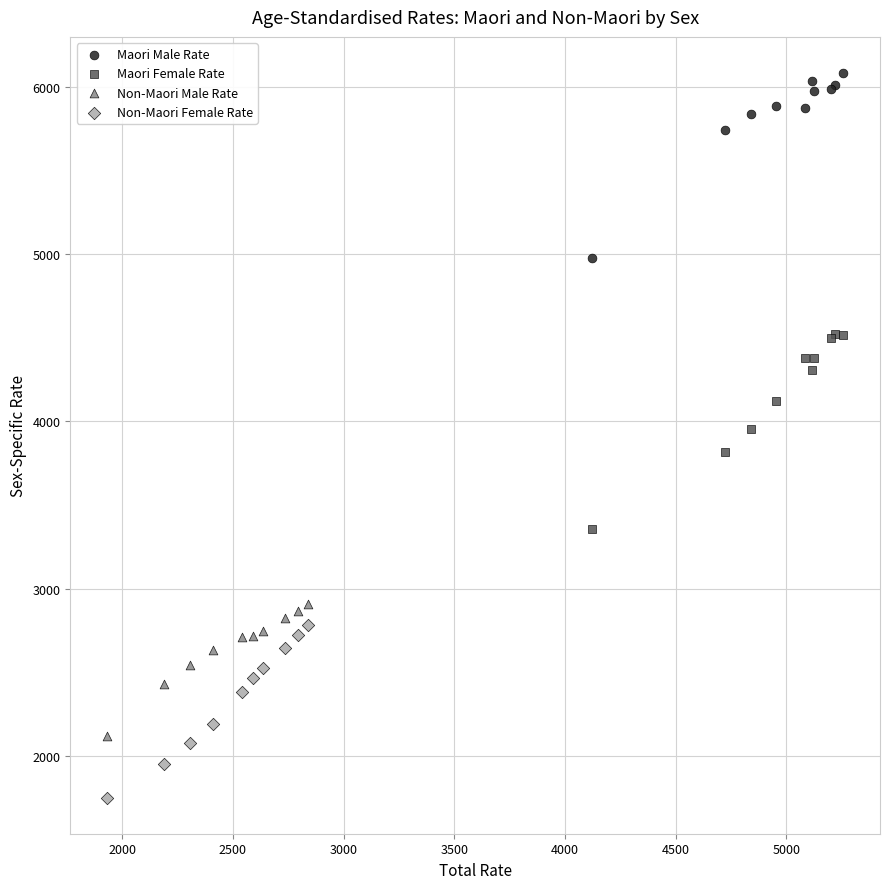

Which series reaches the minimum Y coordinate?

Non-Maori Female Rate